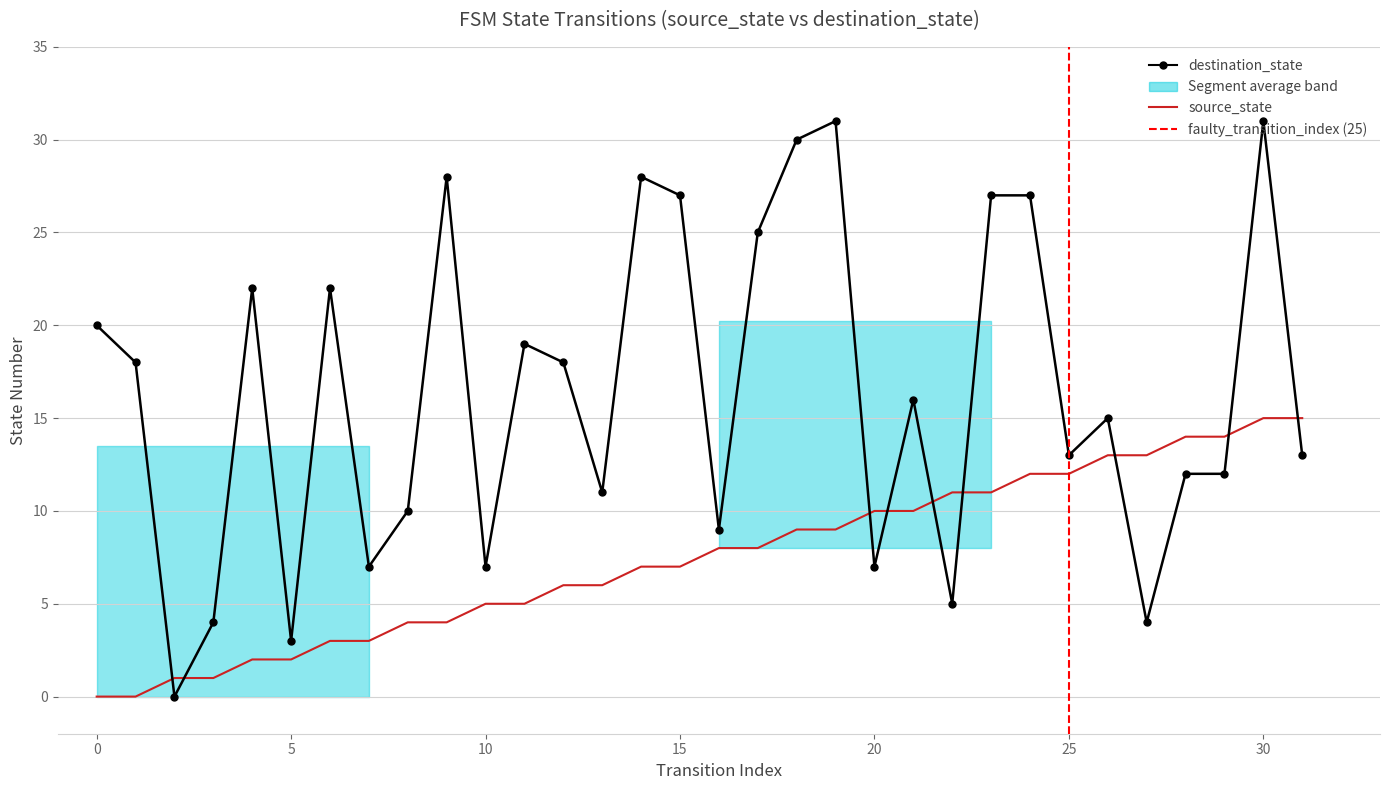

Rank the categories by source_state value from lowest to highest.

0, 1, 2, 3, 4, 5, 6, 7, 8, 9, 10, 11, 12, 13, 14, 15, 16, 17, 18, 19, 20, 21, 22, 23, 24, 25, 26, 27, 28, 29, 30, 31